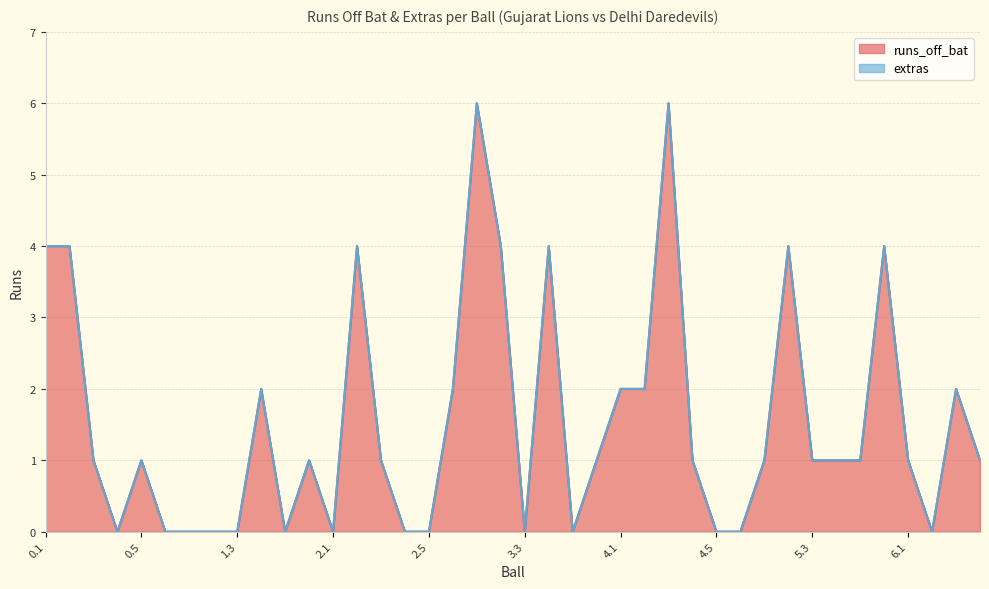

How many data points are less than 1?

14